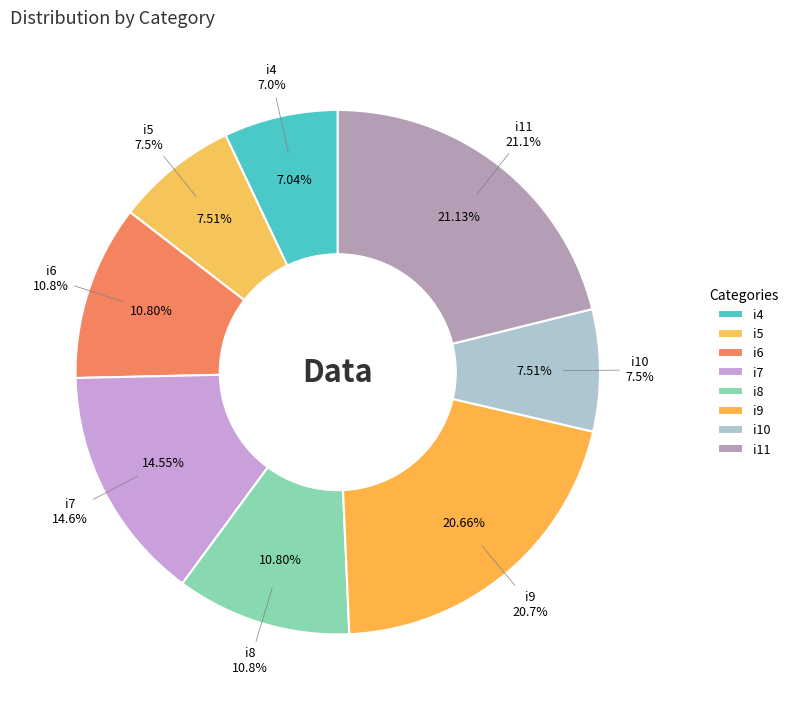

True or false: i4 accounts for 1% of the total.

False